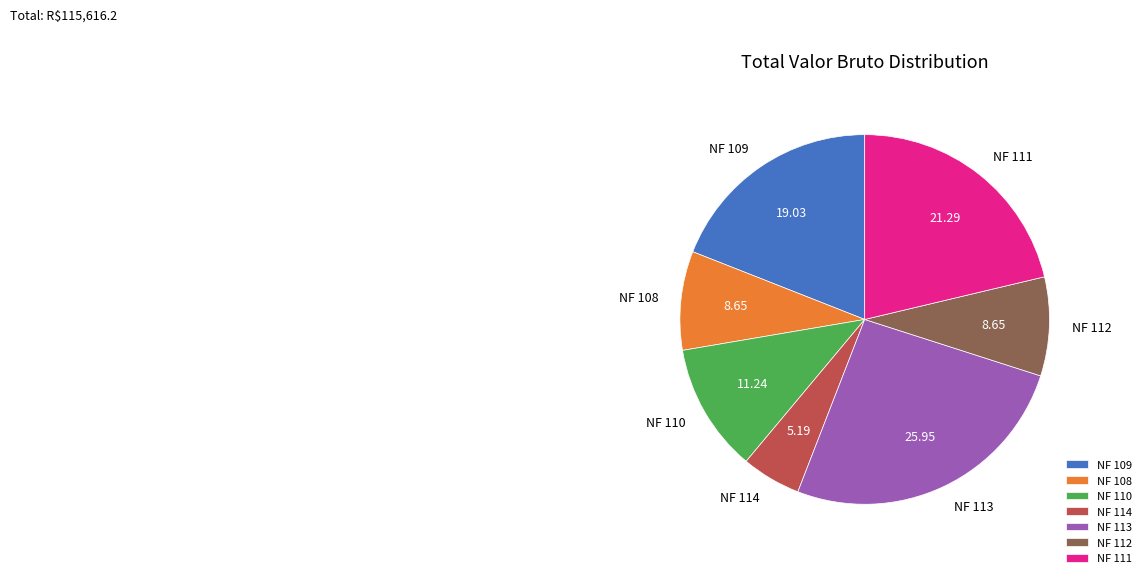

Do NF 112 and NF 108 together represent more than half of the pie?

No